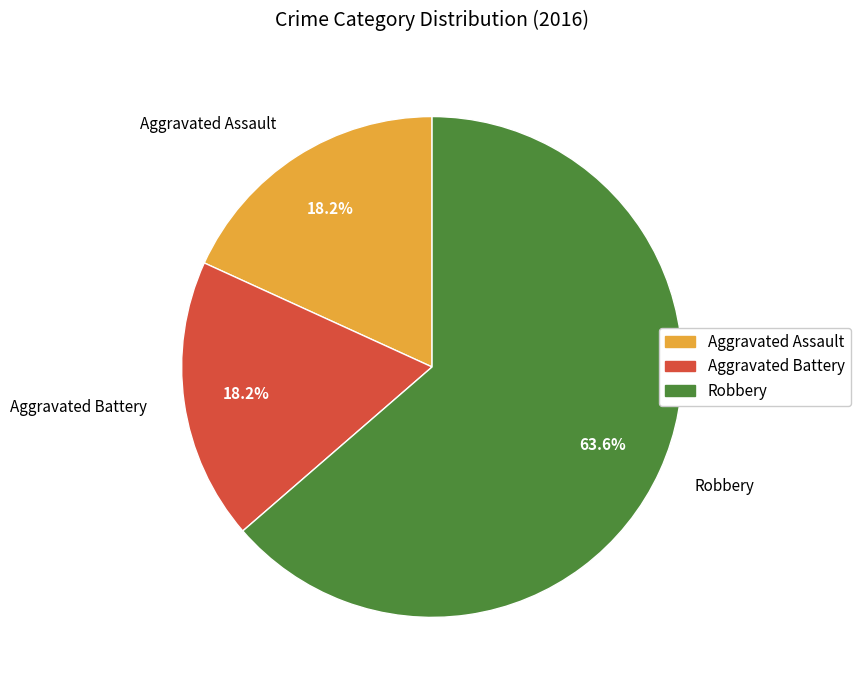

What percentage is the Aggravated Assault slice, to the nearest percent?

18%